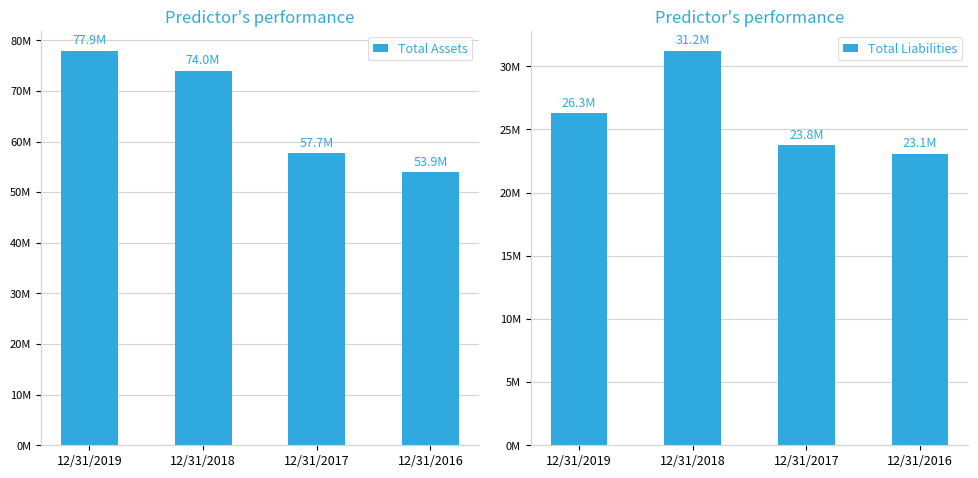

What is the maximum value shown in the chart?

77939000